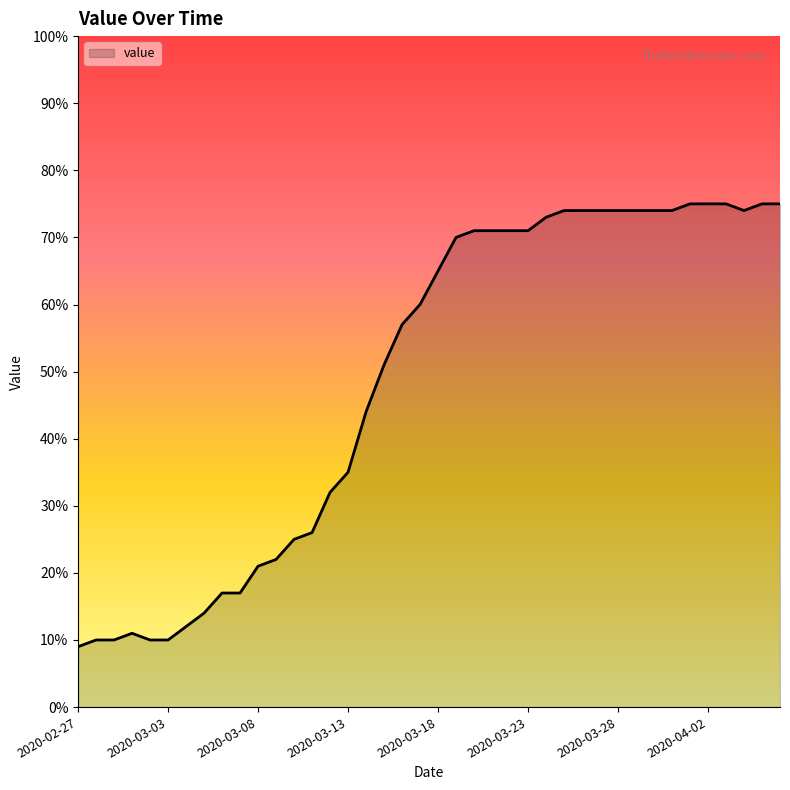

What is the smallest value displayed?

9